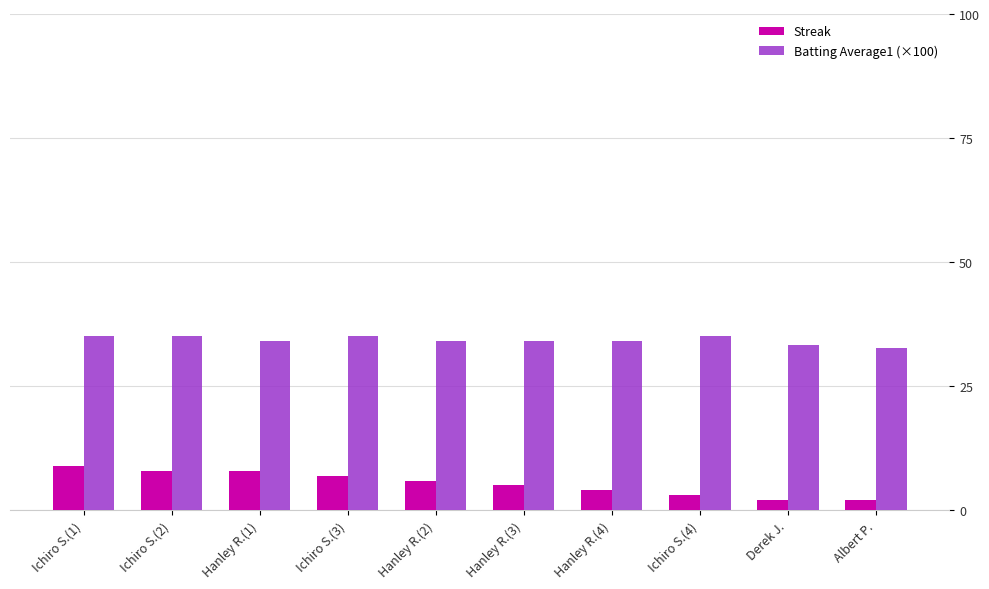

What is the label of the 4th bar from the right?

Hanley R.(4)